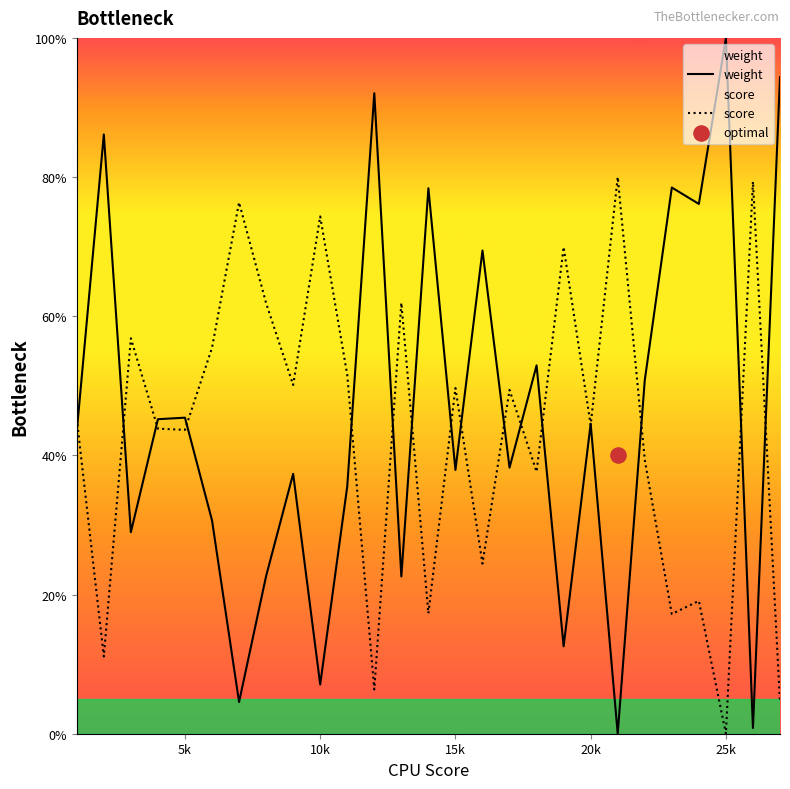

Which series has the largest total across all categories?

weight